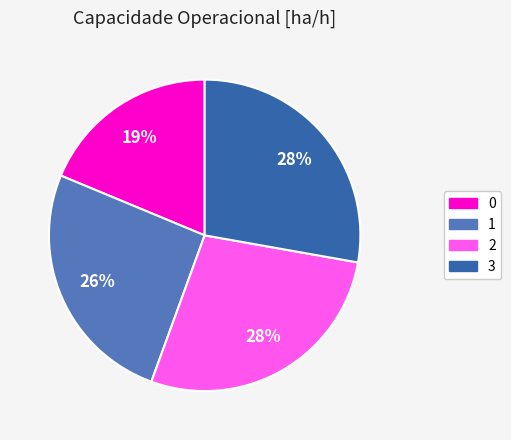

Does any single category account for the majority?

No